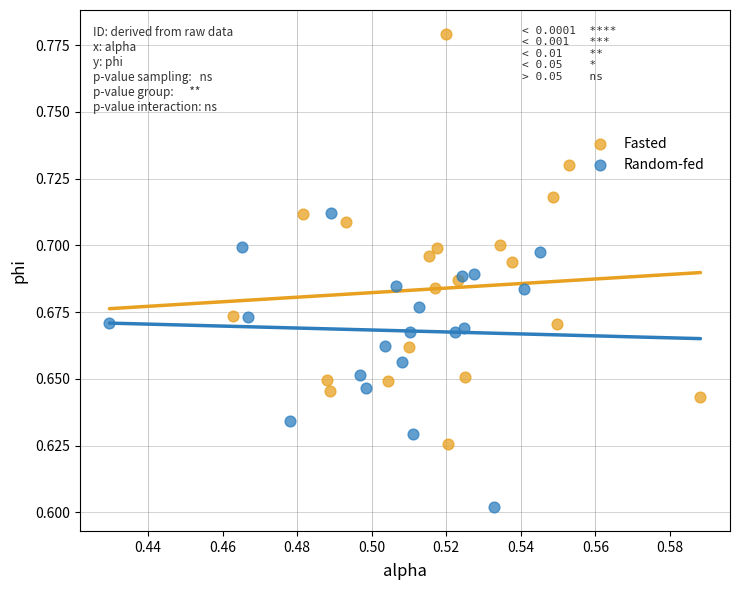

Which series reaches the minimum Y coordinate?

Random-fed